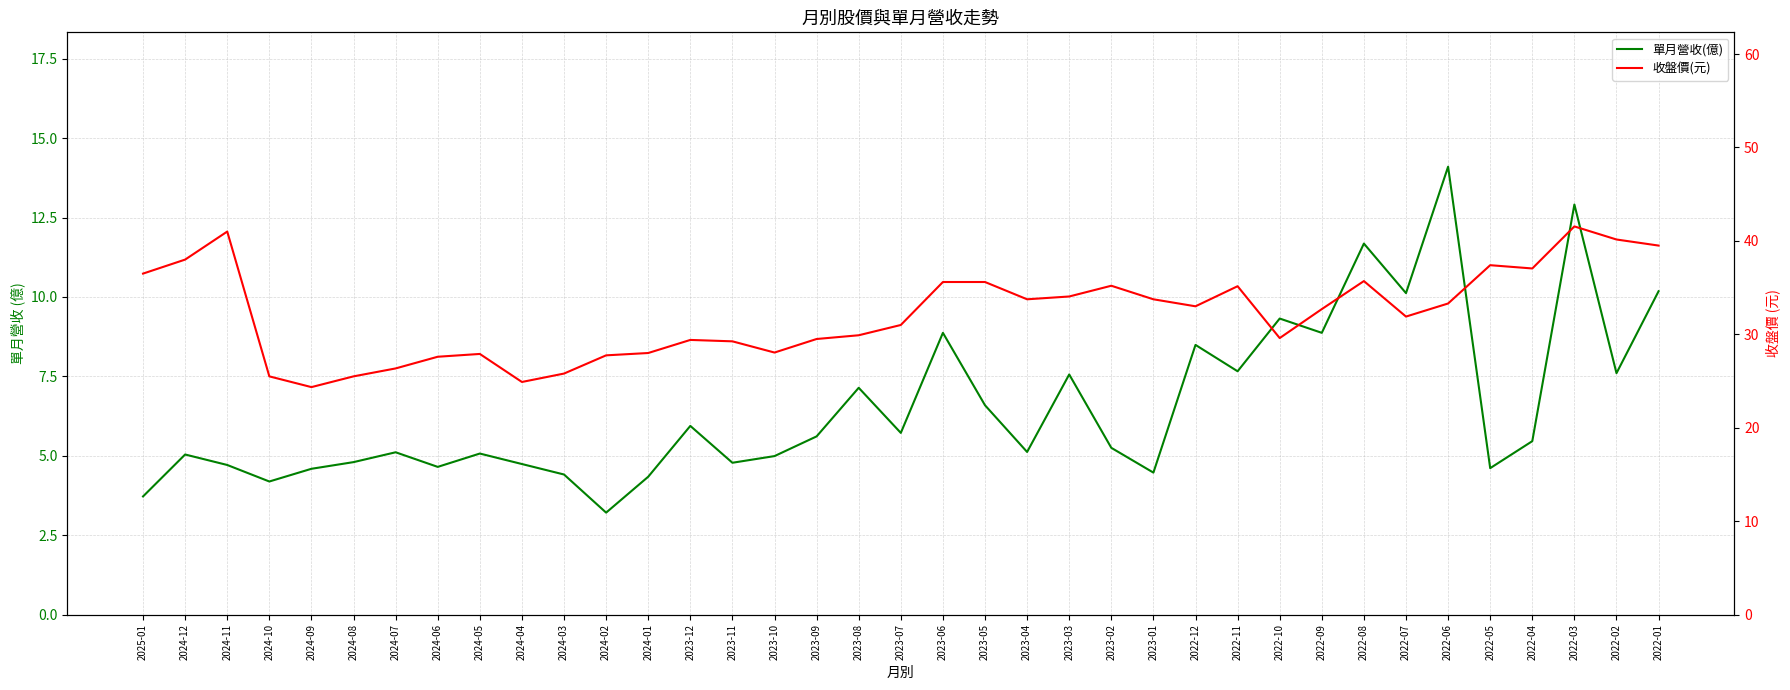

Does the chart display data point markers on the line(s)?

No